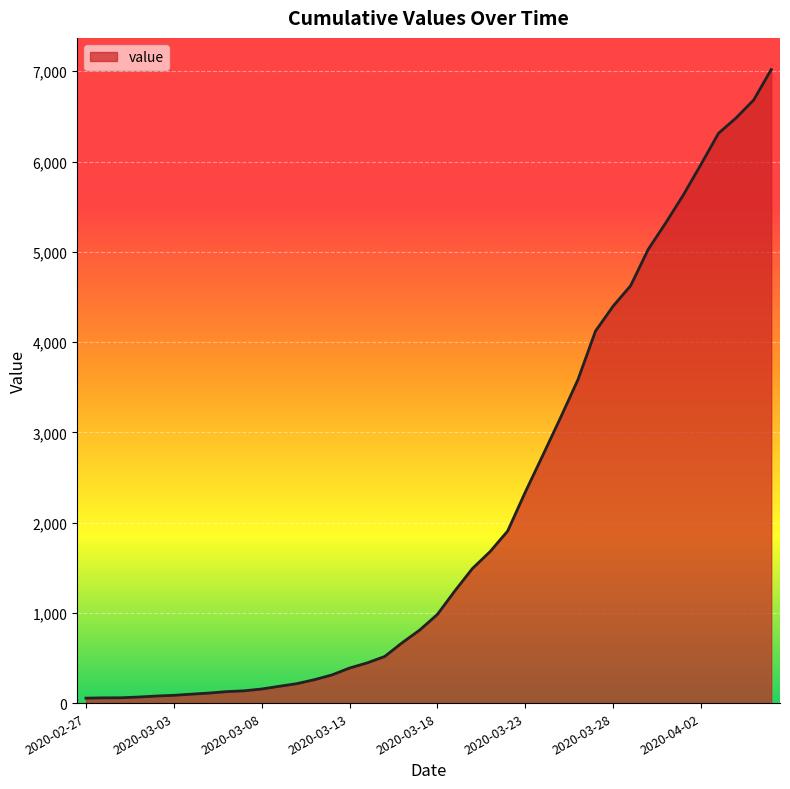

What is the difference between the maximum and minimum values?

6964